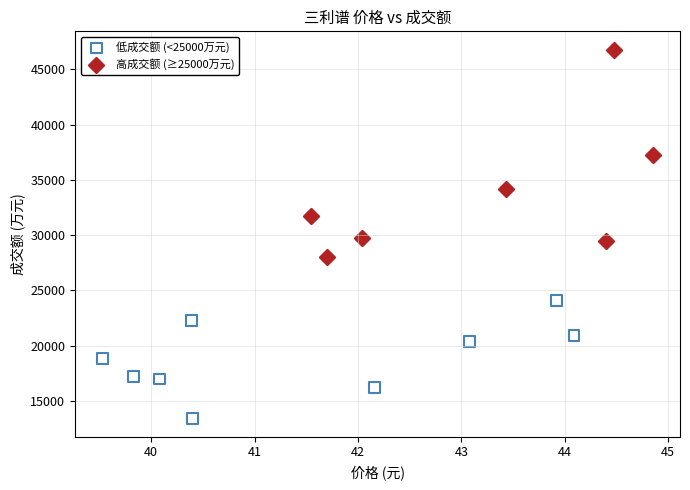

Which series has the widest spread of Y values?

高成交额 (≥25000万元)